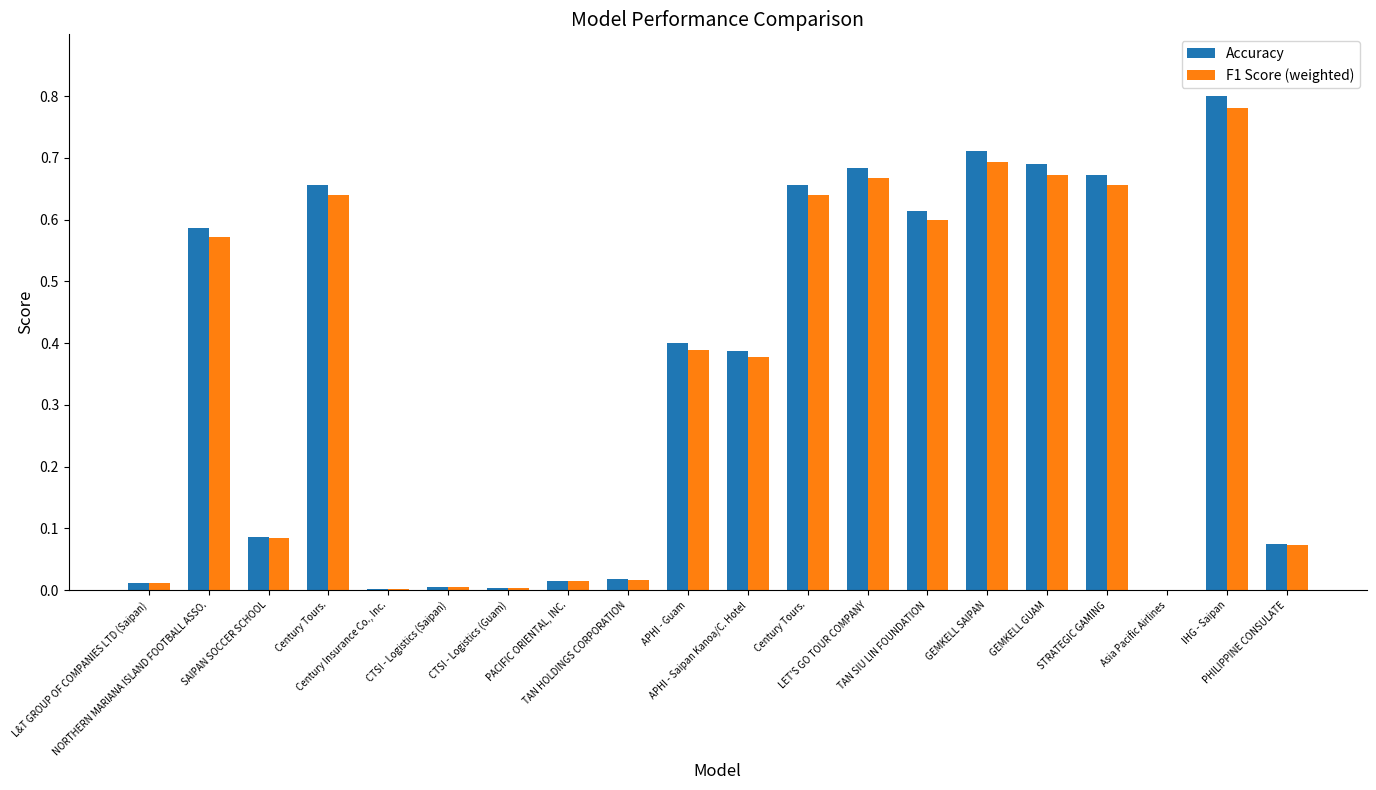

The value of F1 Score (weighted) at GEMKELL GUAM is 0.9. True or false?

False